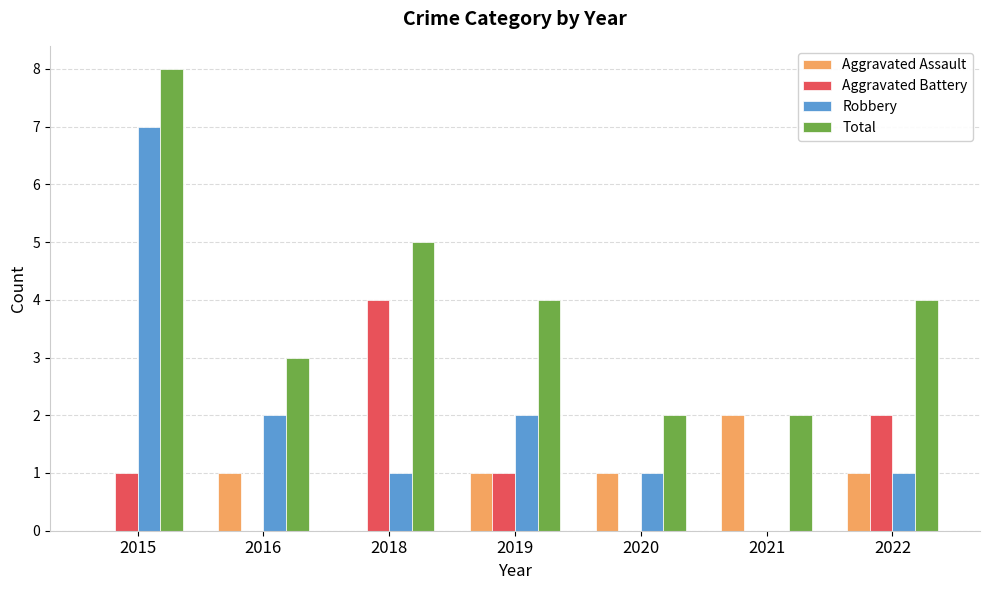

Reading right to left, what are all the values shown in this chart?

Aggravated Assault: 2022=1	2021=2	2020=1	2019=1	2018=0	2016=1	2015=0
Aggravated Battery: 2022=2	2021=0	2020=0	2019=1	2018=4	2016=0	2015=1
Robbery: 2022=1	2021=0	2020=1	2019=2	2018=1	2016=2	2015=7
Total: 2022=4	2021=2	2020=2	2019=4	2018=5	2016=3	2015=8